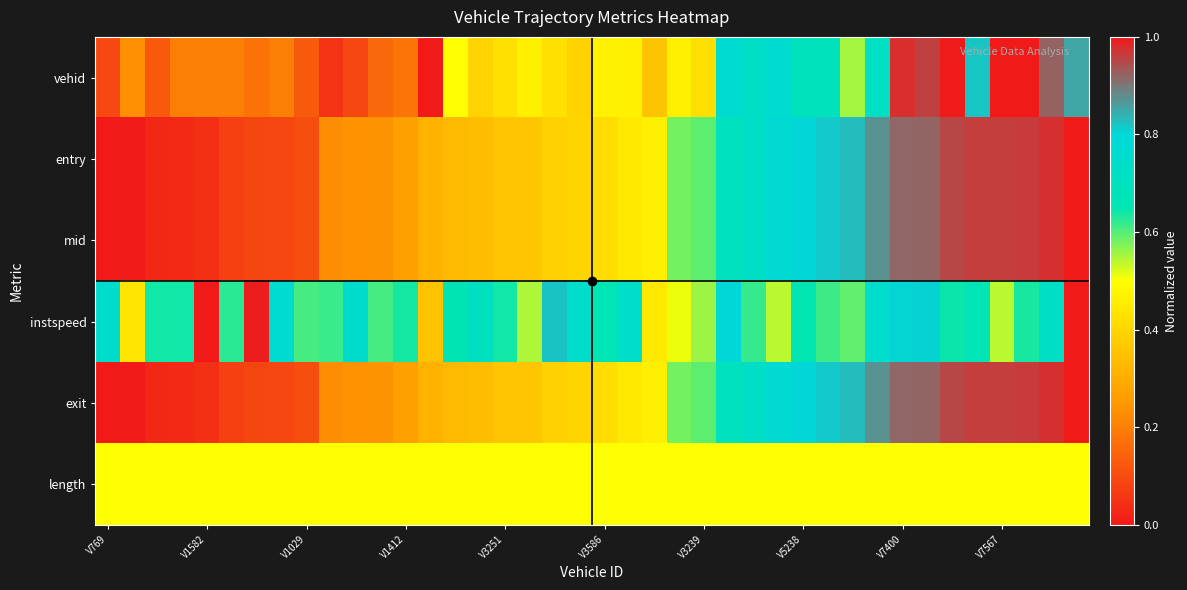

List the series in order of their peak value, highest first.

vehid, entry, mid, instspeed, exit, length